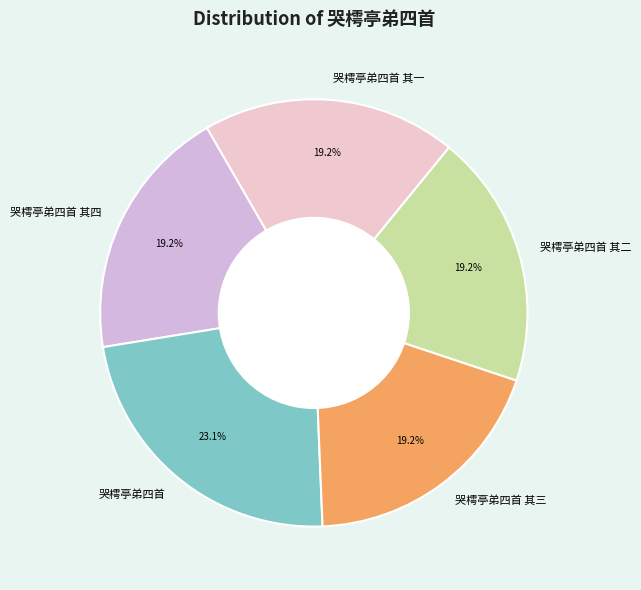

Count the number of slices in the pie.

5